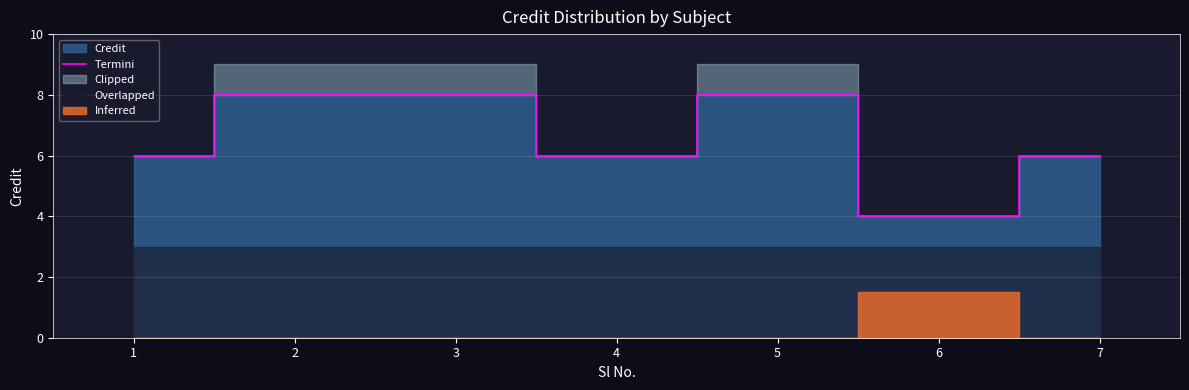

What is the sum of all values?

46